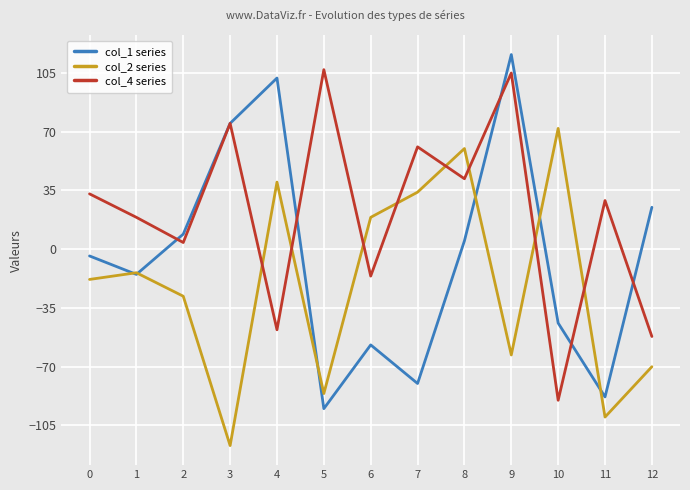

How many categories are shown in the chart?

13